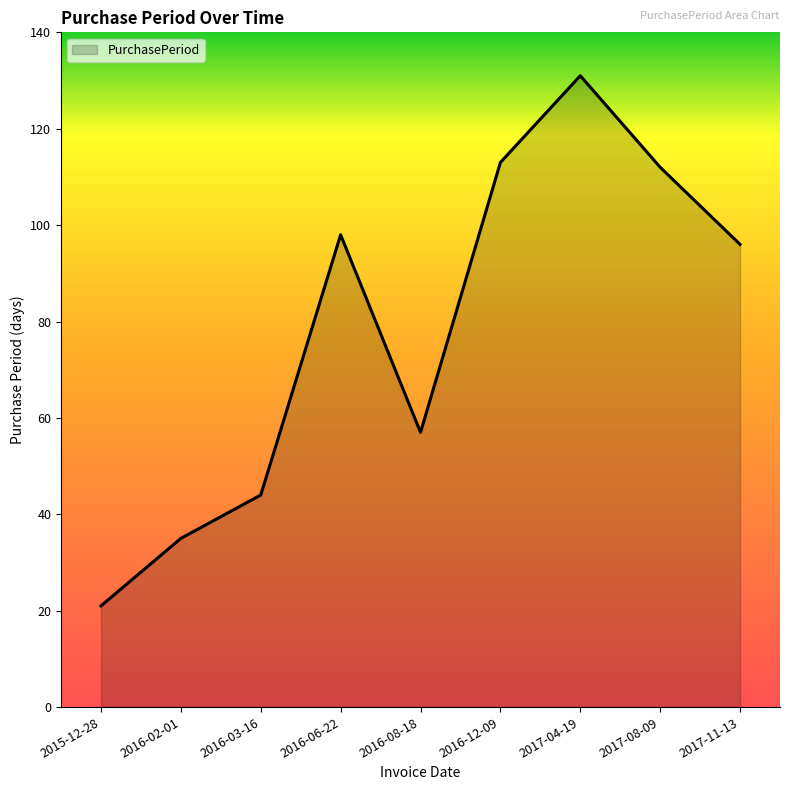

What position from the right is 2016-03-16?

7